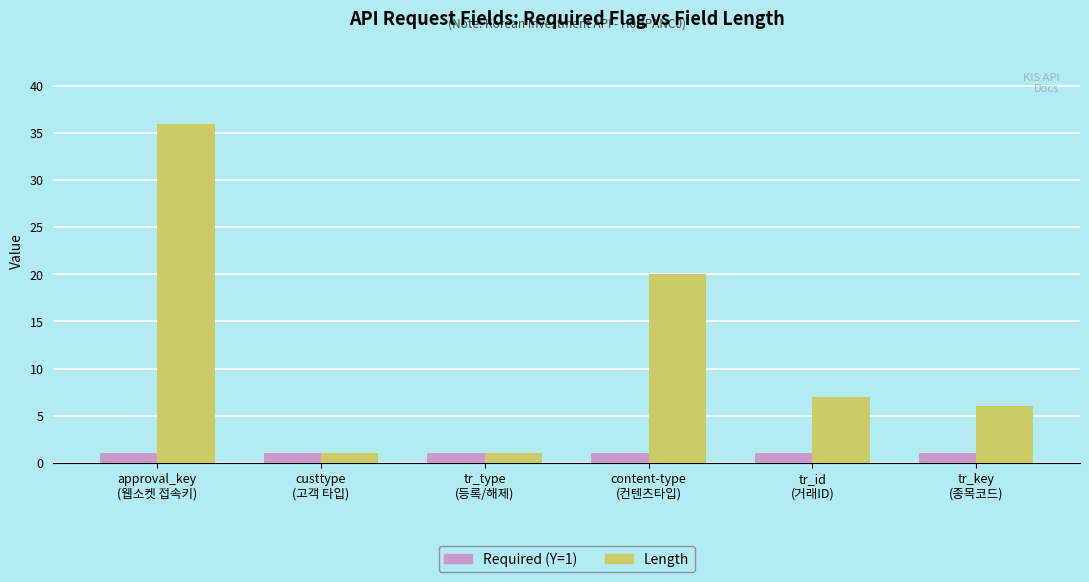

Which series changed the most between tr_type
(등록/해제) and tr_id
(거래ID)?

Length